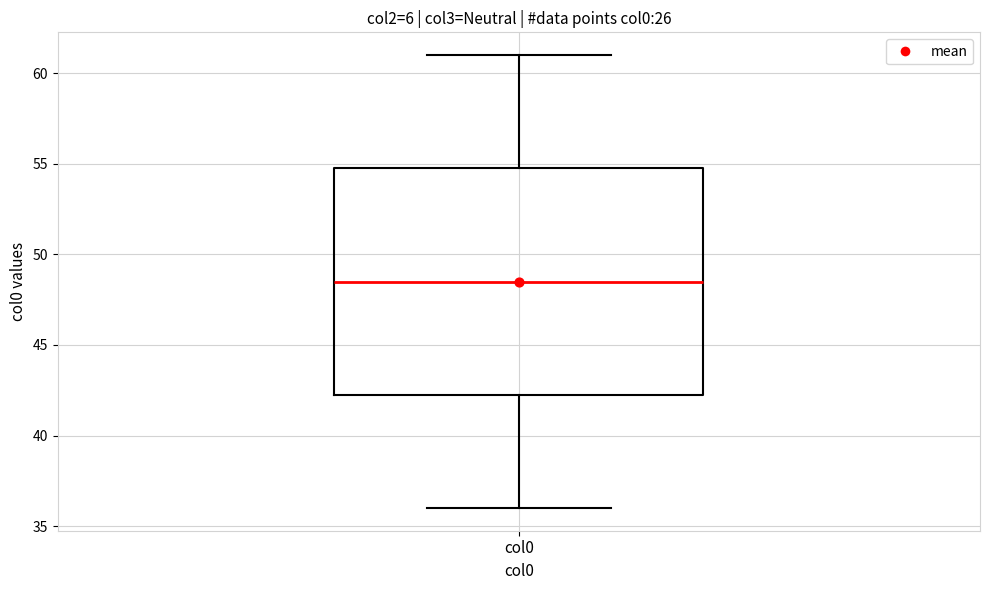

Transcribe this box plot: give where the median line is, the range the box spans, and where the two whiskers end, as read against the y-axis. The values are not printed on the chart, so give them approximately, as read against the axis.

median 48.5, box 42.5 to 55.0, whiskers 36.0 to 61.0